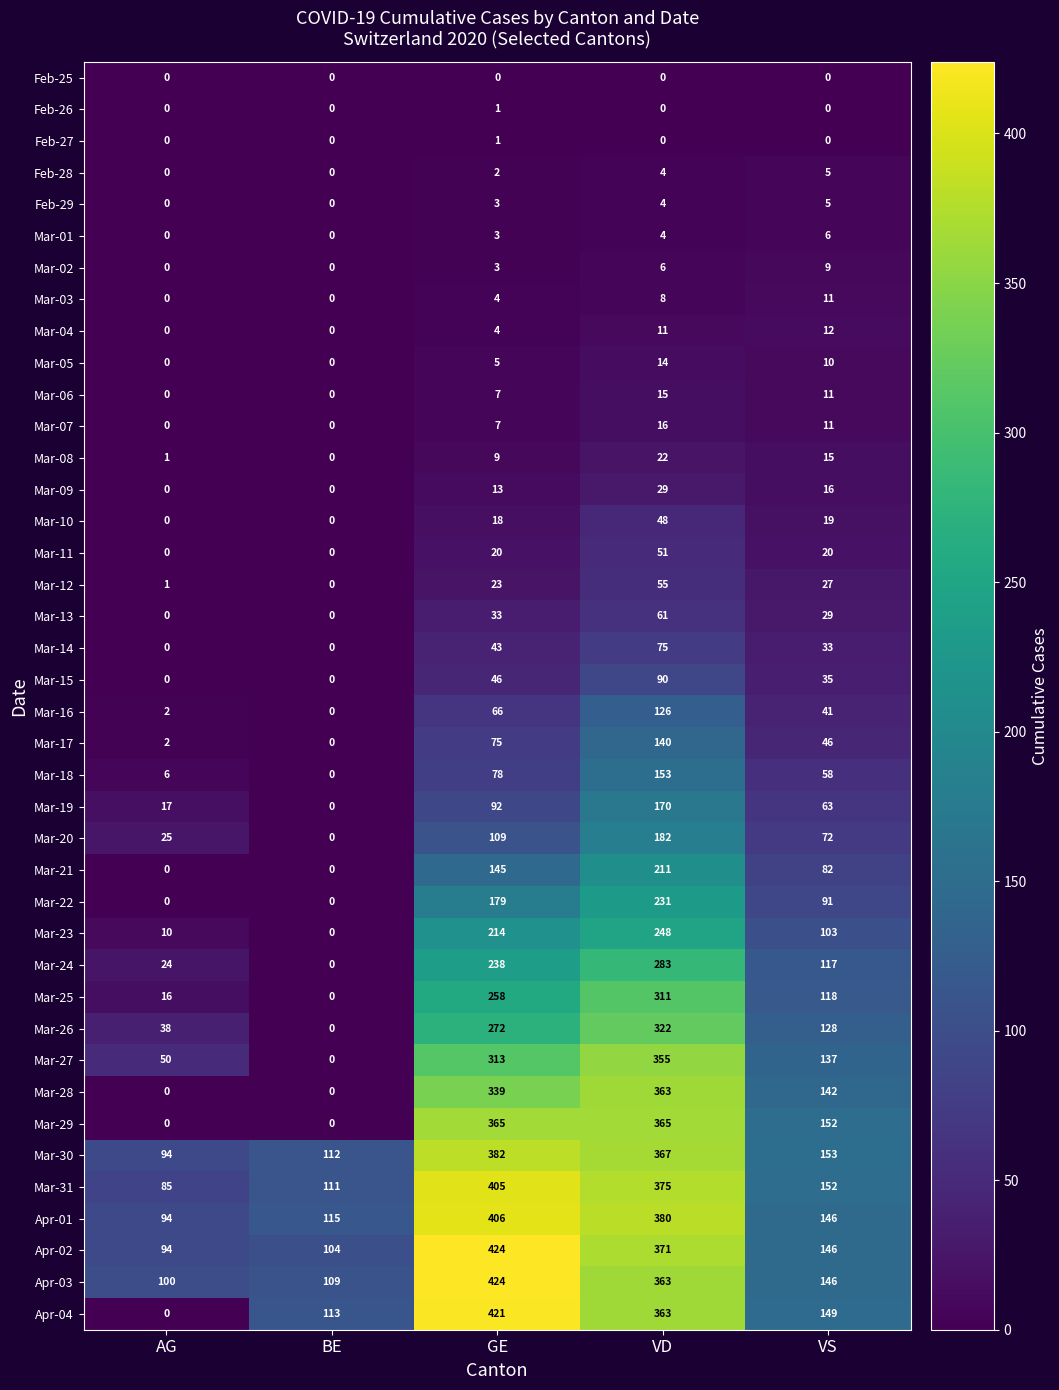

How many categories are shown in the chart?

5